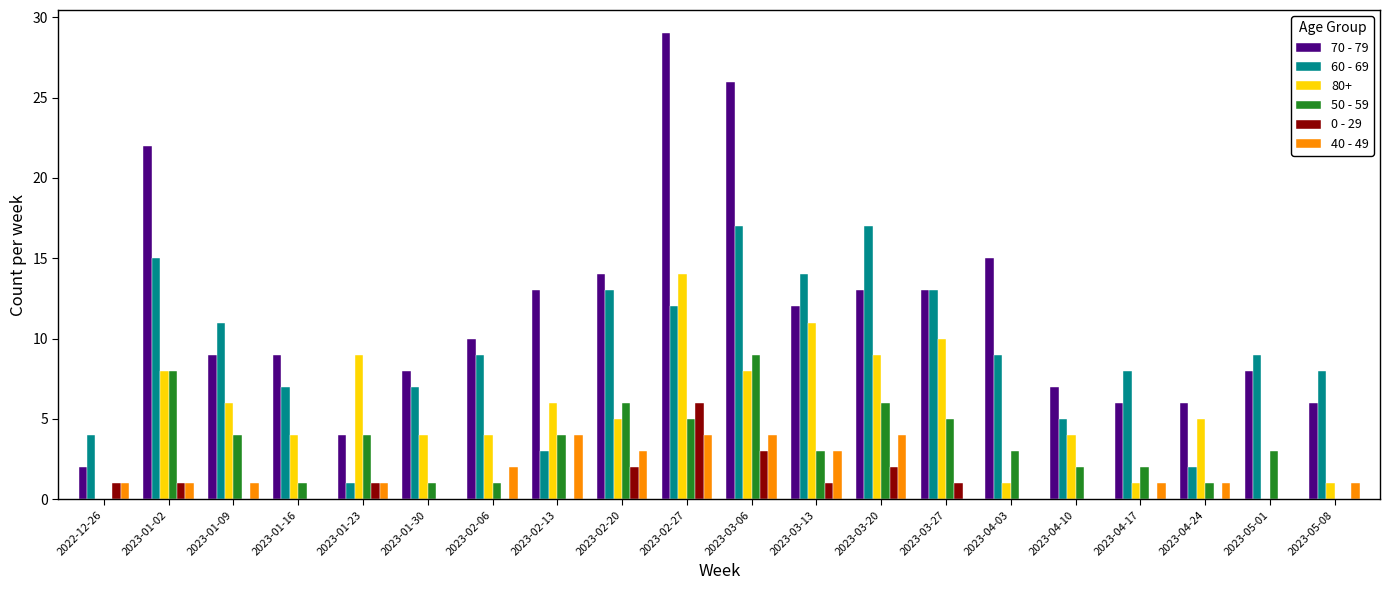

How many categories are shown in the chart?

20